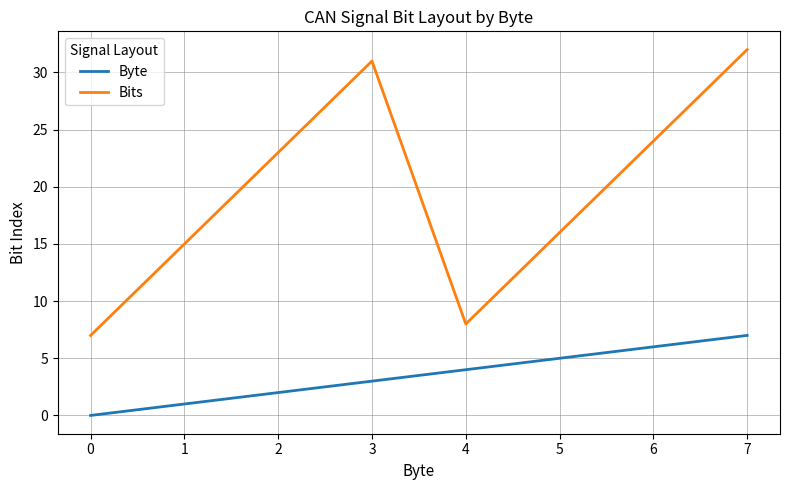

True or false: Byte and Bits cross at least once.

False